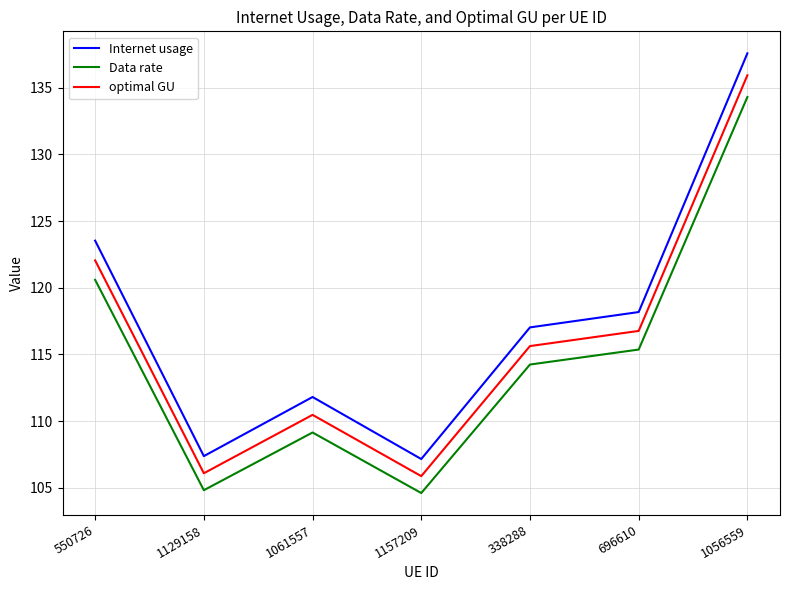

Where does the optimal GU series first go above 115?

550726